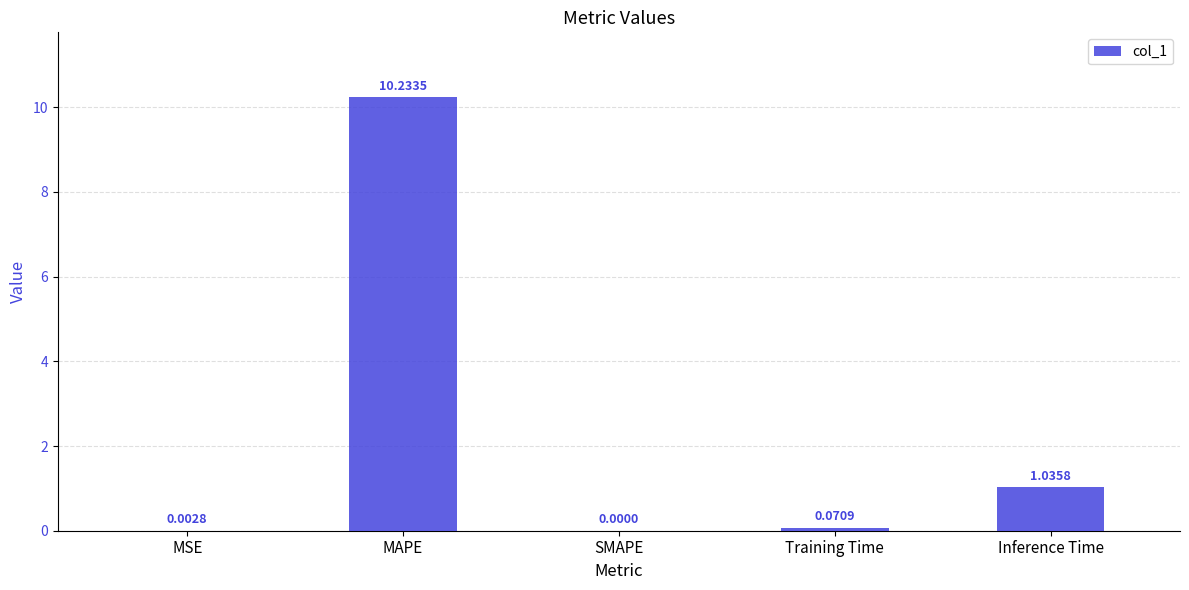

What is the average value?

2.3